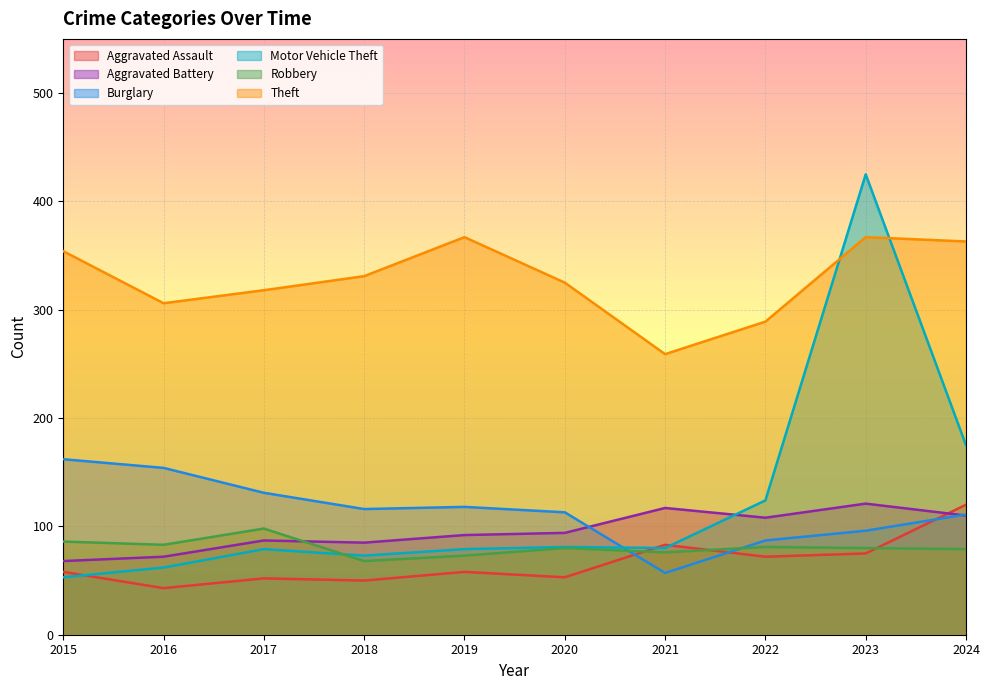

Reading left to right, list all the values displayed in this chart.

Aggravated Assault: 2015=58	2016=43	2017=52	2018=50	2019=58	2020=53	2021=83	2022=72	2023=75	2024=120
Aggravated Battery: 2015=68	2016=72	2017=87	2018=85	2019=92	2020=94	2021=117	2022=108	2023=121	2024=110
Burglary: 2015=162	2016=154	2017=131	2018=116	2019=118	2020=113	2021=57	2022=87	2023=96	2024=111
Motor Vehicle Theft: 2015=53	2016=62	2017=79	2018=73	2019=79	2020=81	2021=80	2022=124	2023=425	2024=175
Robbery: 2015=86	2016=83	2017=98	2018=68	2019=73	2020=80	2021=76	2022=81	2023=80	2024=79
Theft: 2015=354	2016=306	2017=318	2018=331	2019=367	2020=325	2021=259	2022=289	2023=367	2024=363